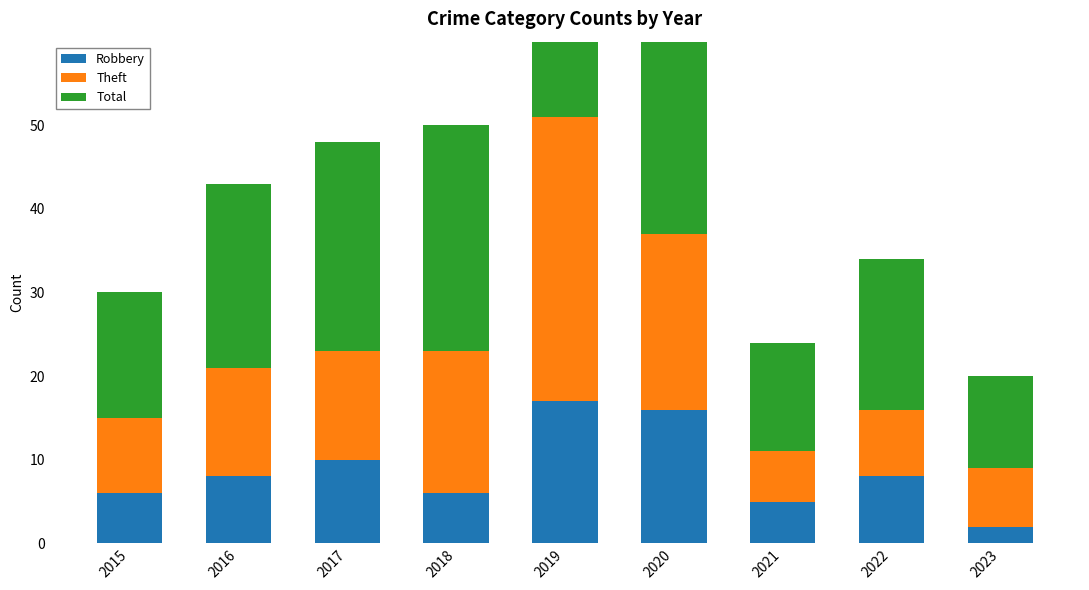

At which category is the sum across all series the highest?

2019